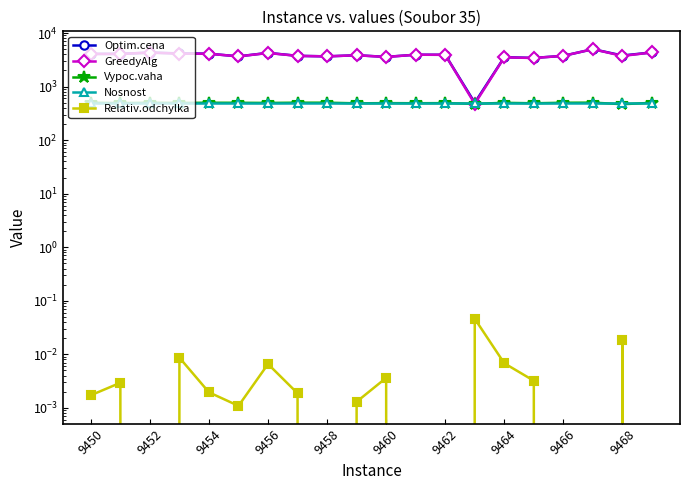

Is the value of Optim.cena at 9450 greater than the value of Vypoc.vaha at 15?

Yes